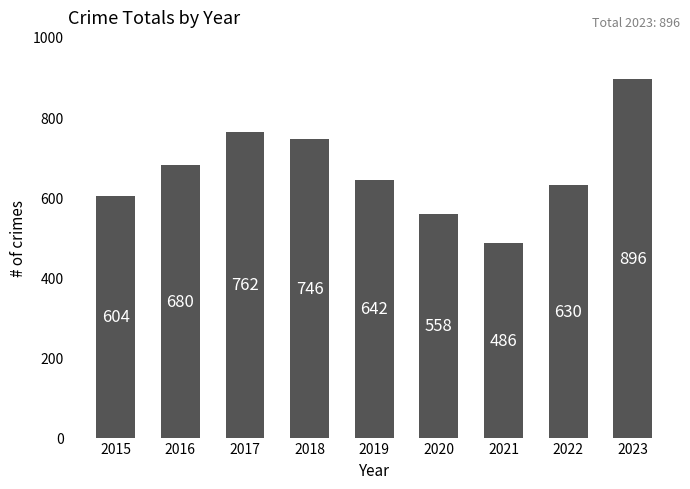

Which category has the lowest value across all series?

2021